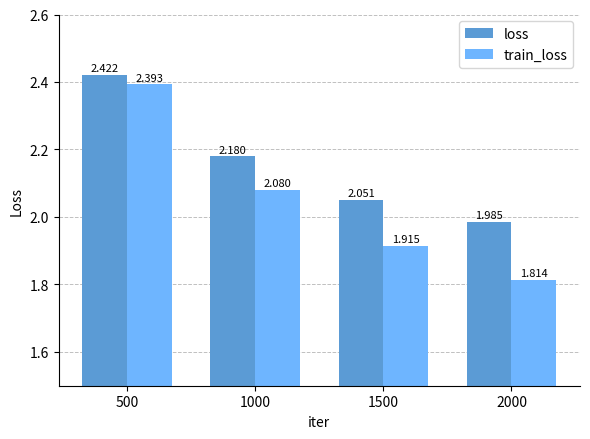

How many train_loss values are between 1 and 2?

2